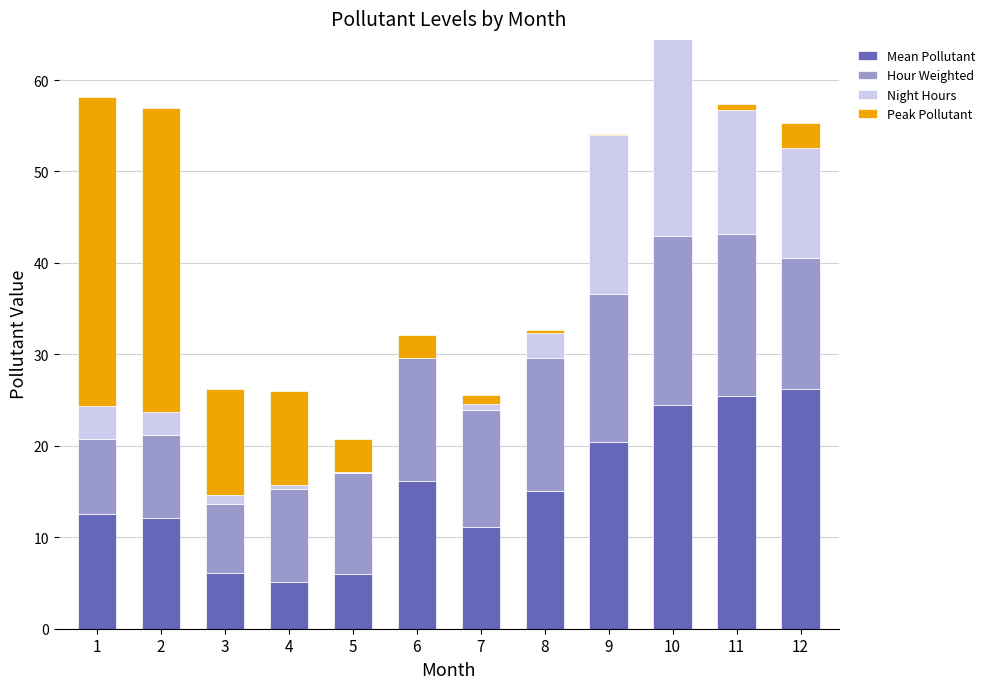

What is the total value across all series at 2?

56.9